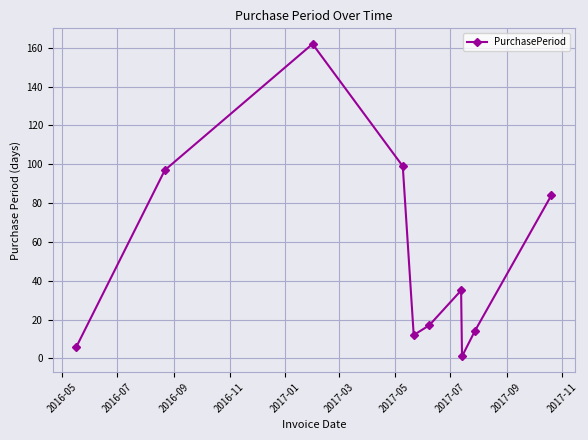

What is the difference between the maximum and minimum values?

161